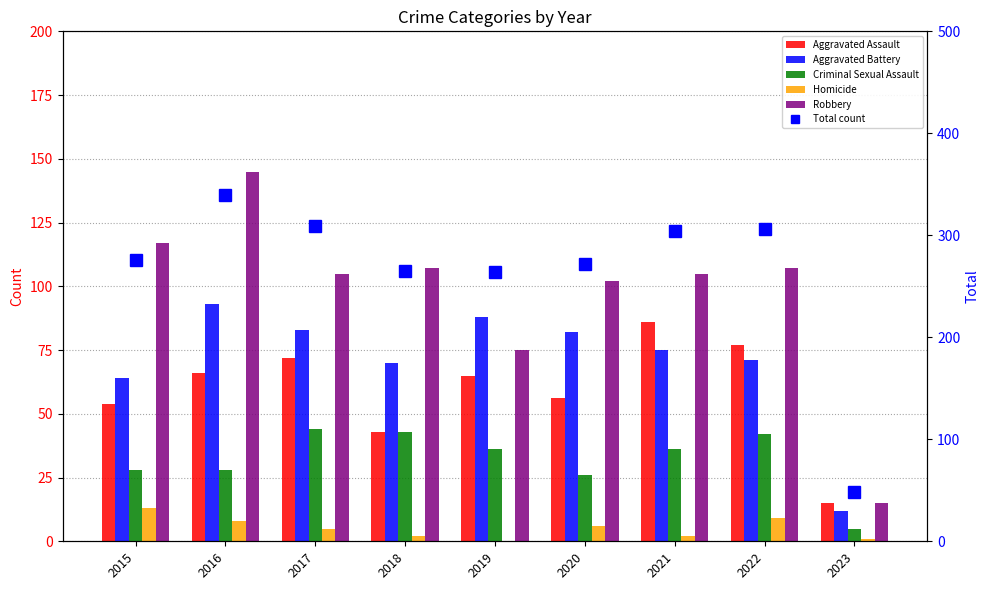

Which series changed the most between 2016 and 2020?

Total count